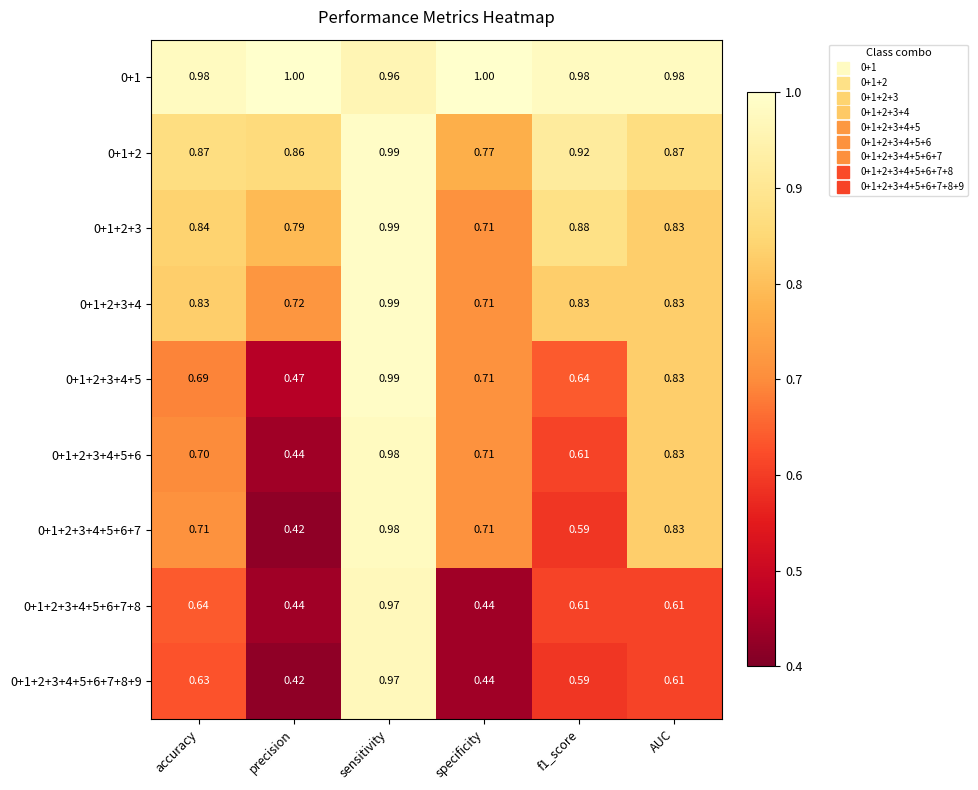

Is the value of 0+1+2 at specificity greater than the value of 0+1+2+3 at accuracy?

No